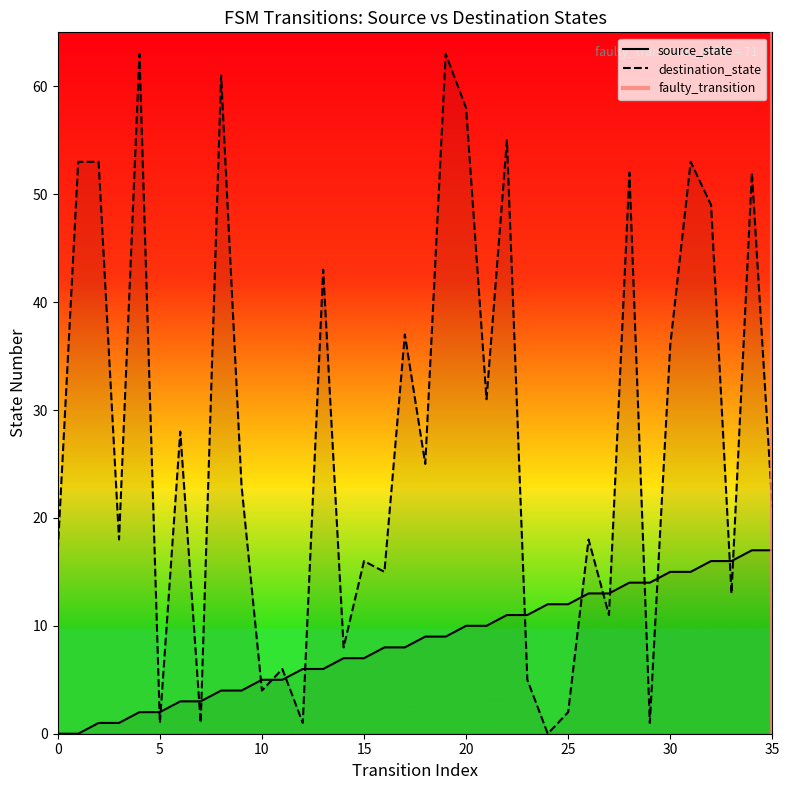

True or false: source_state has more than 2 interior local peaks.

False